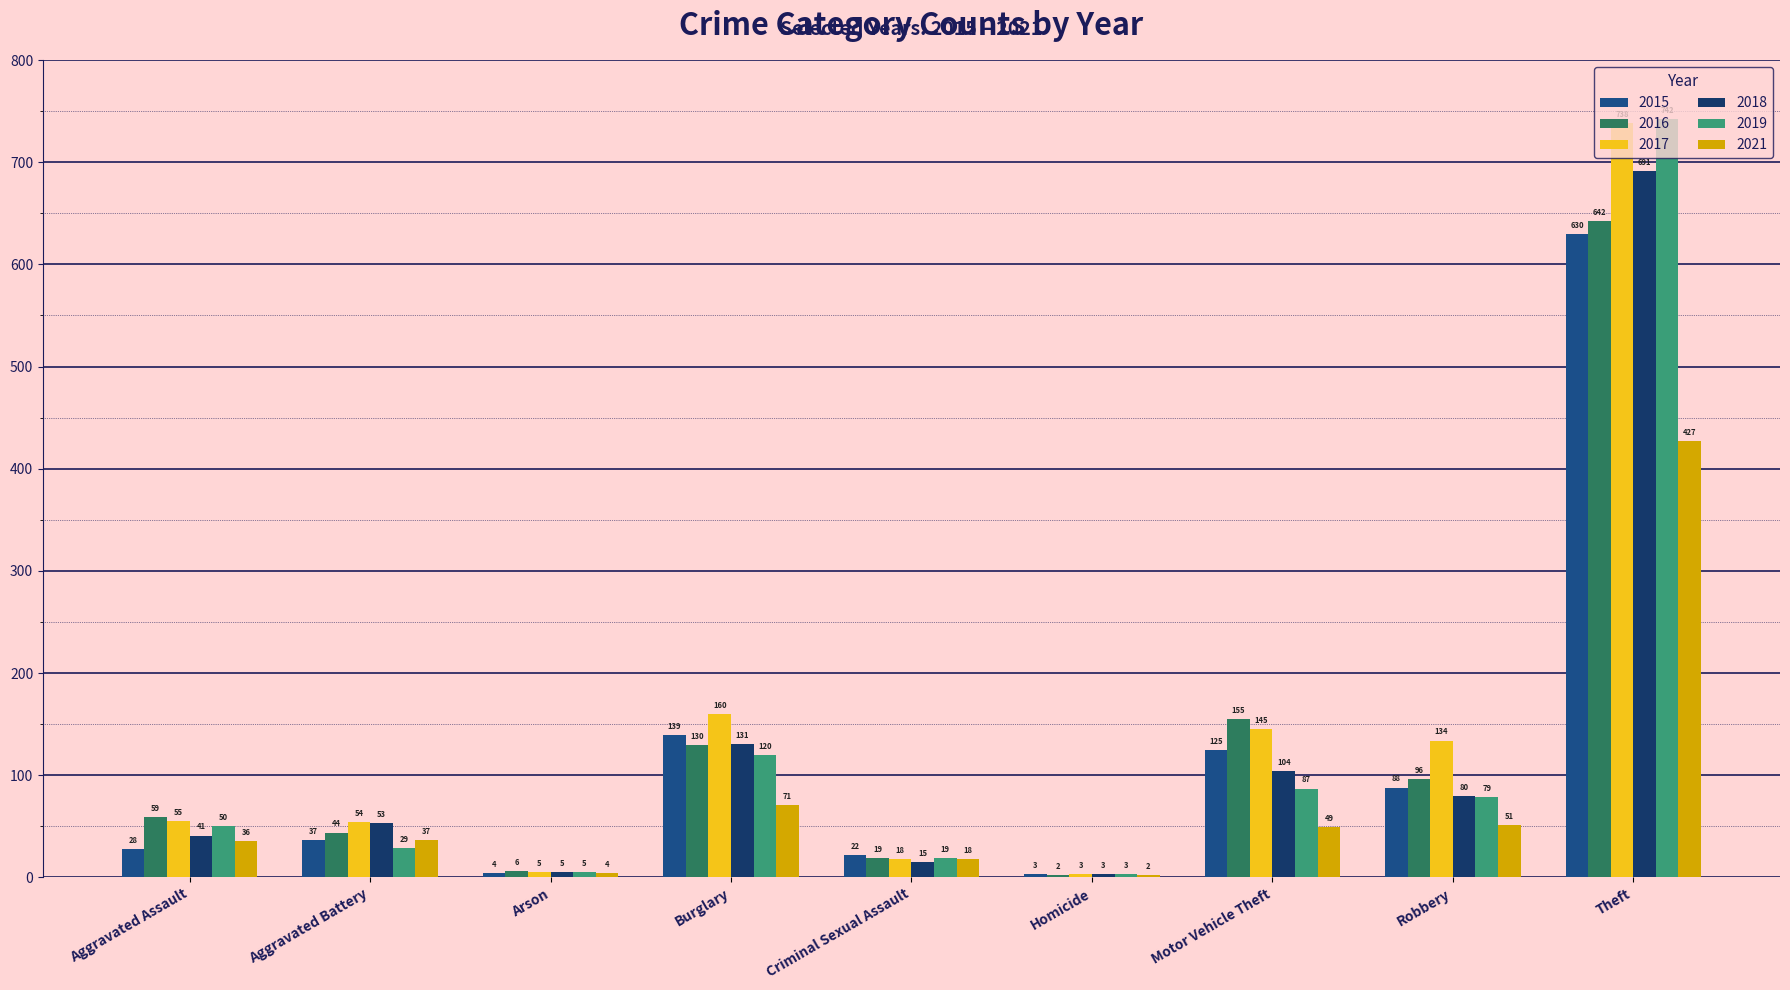

The 2015 series shows 27 at Robbery. True or false?

False